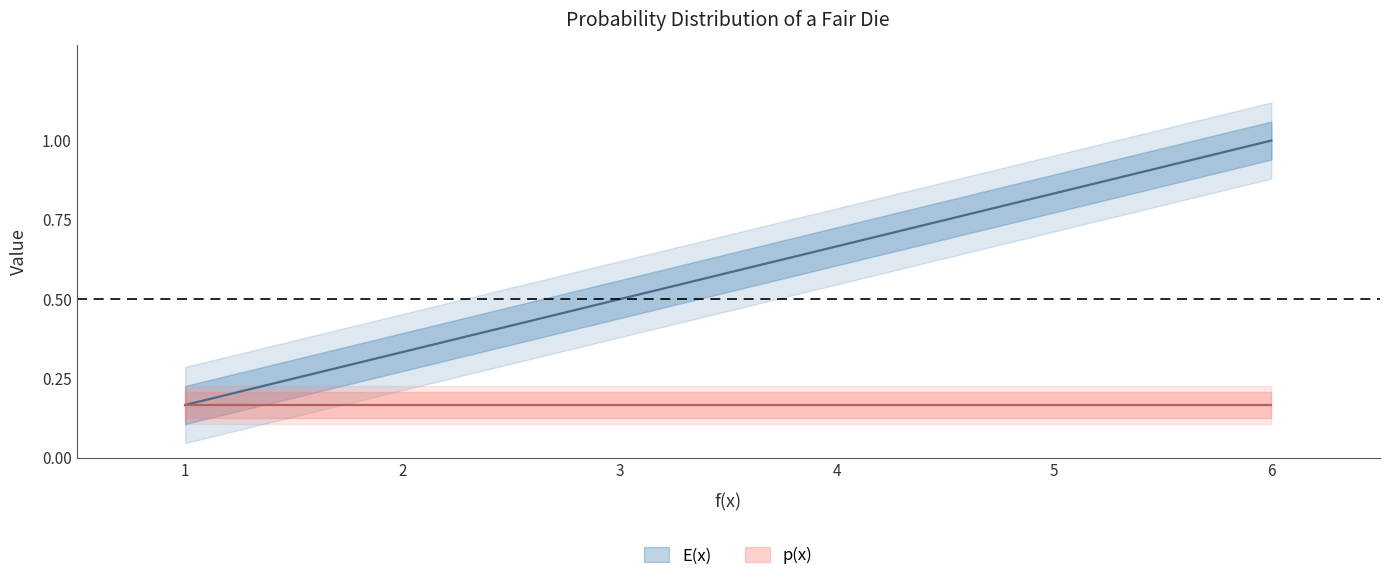

What is the difference between the maximum and minimum values?

0.8